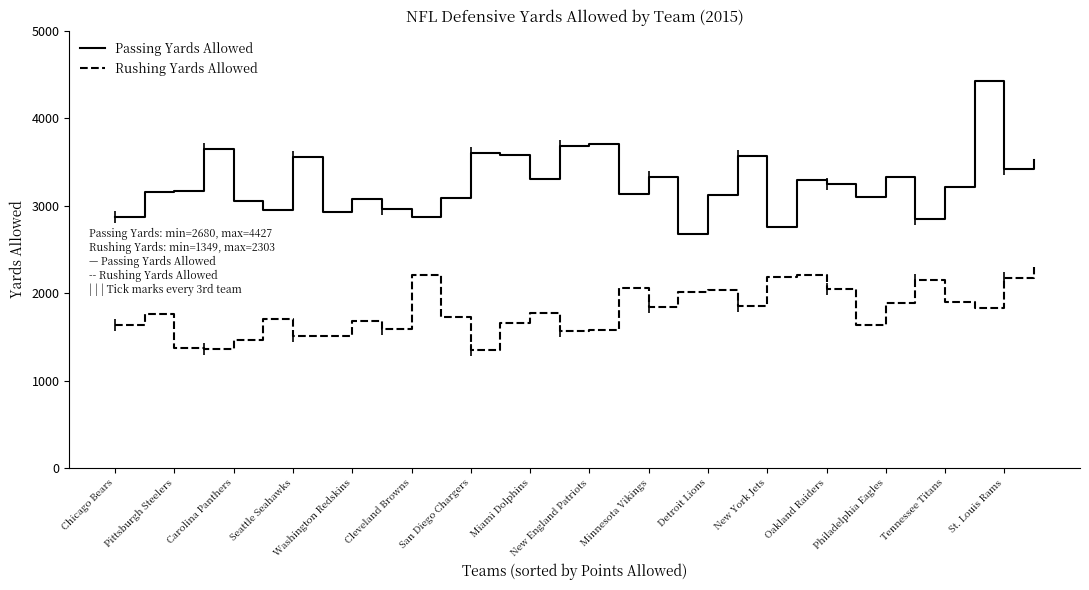

How many lines are shown in the chart?

2